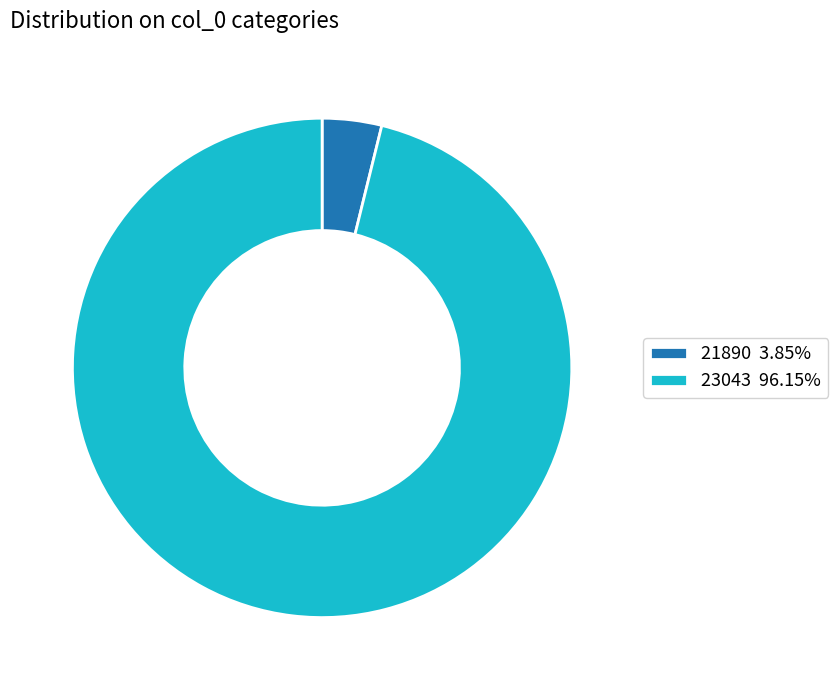

Combined, do 23043 and 21890 account for over 50%?

Yes